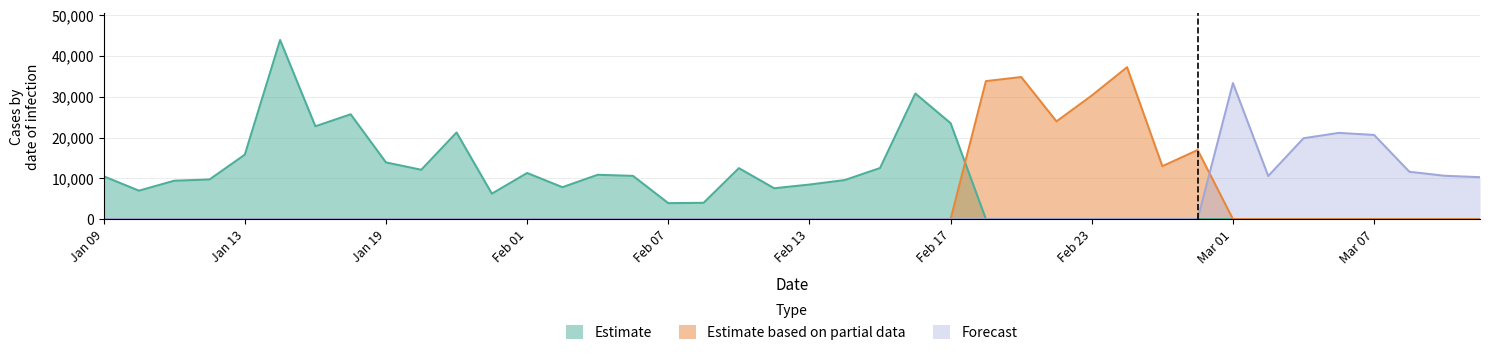

Which category has the highest value in the Forecast series?

Mar 01